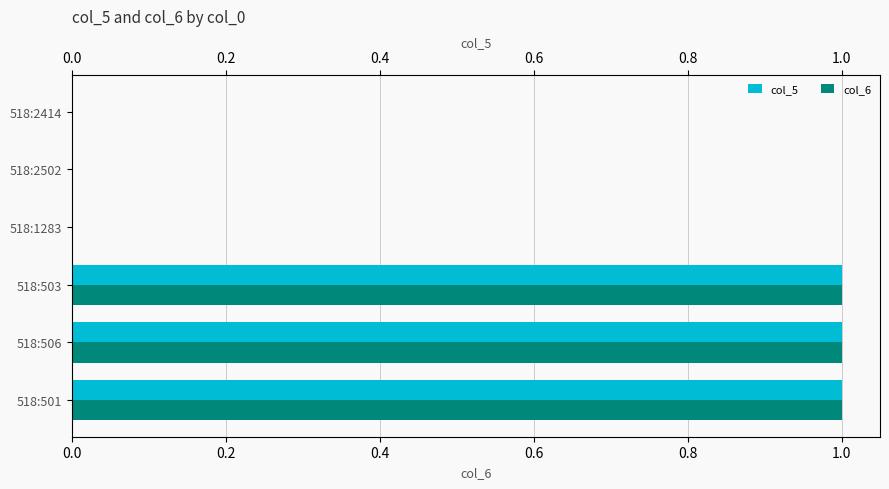

Which series changed the most between 518:503 and 518:1283?

col_6